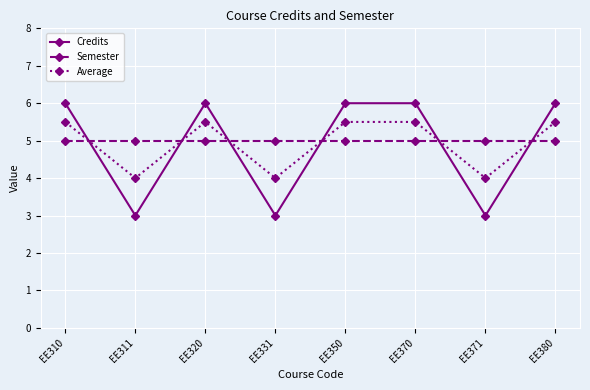

What is the value of the Semester point at the 1st from the left?

5.0